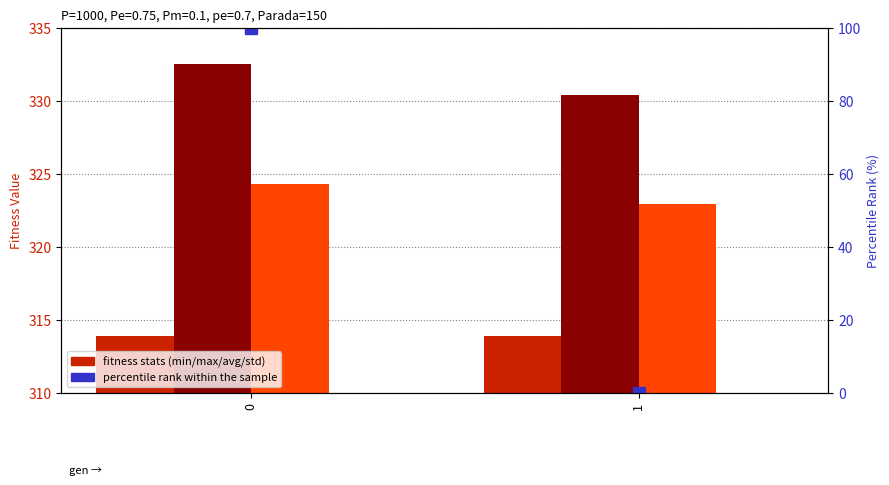

What is the approximate value of percentile rank within the sample at 0?

100.0